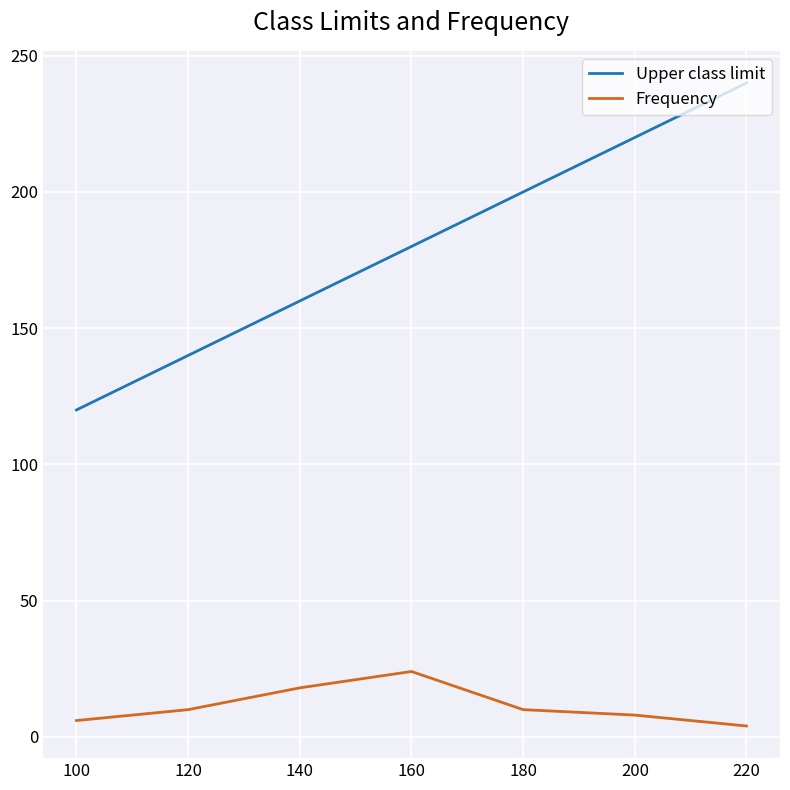

True or false: Frequency and Upper class limit cross at least once.

False